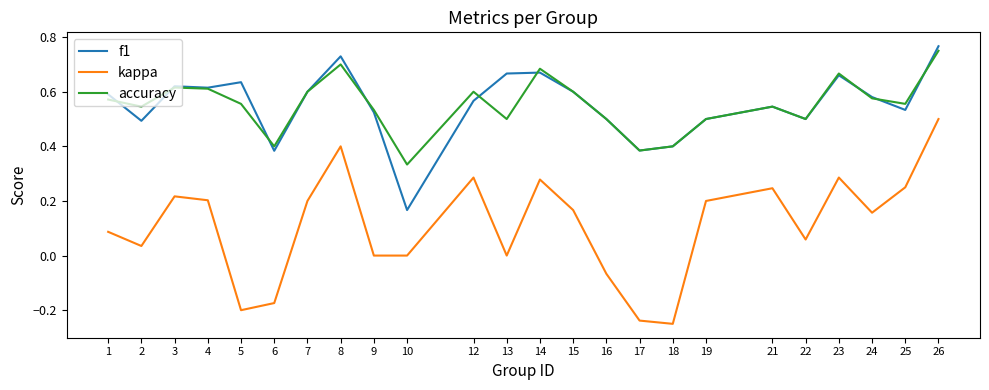

At which label does kappa reach its minimum?

18